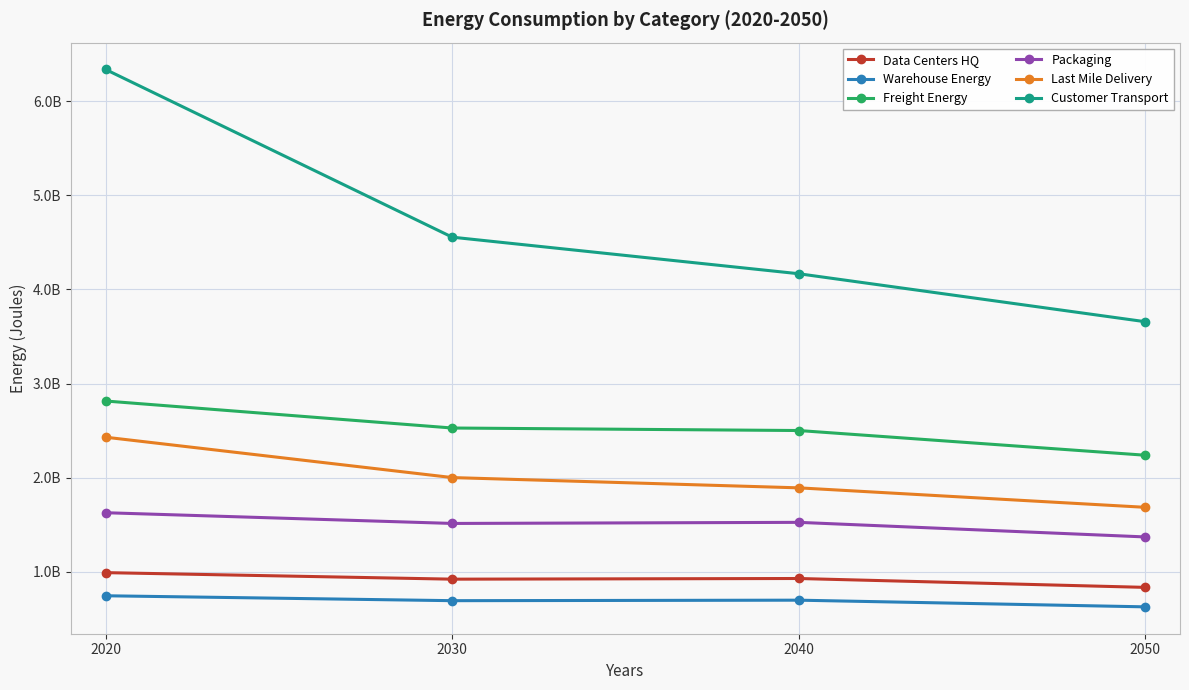

True or false: Warehouse Energy has more than 1 points higher than both neighbors.

False